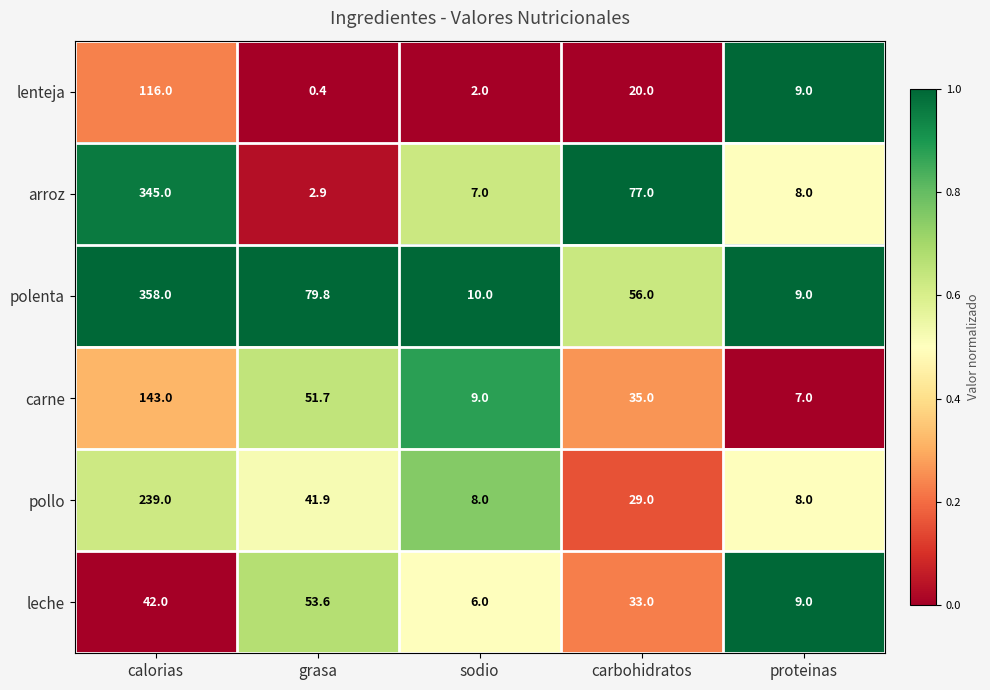

At which category is the sum across all series the highest?

calorias